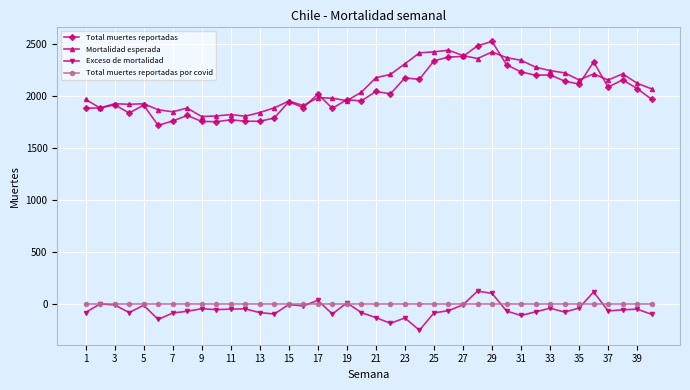

What is the lowest value of the Total muertes reportadas series?

1718.0